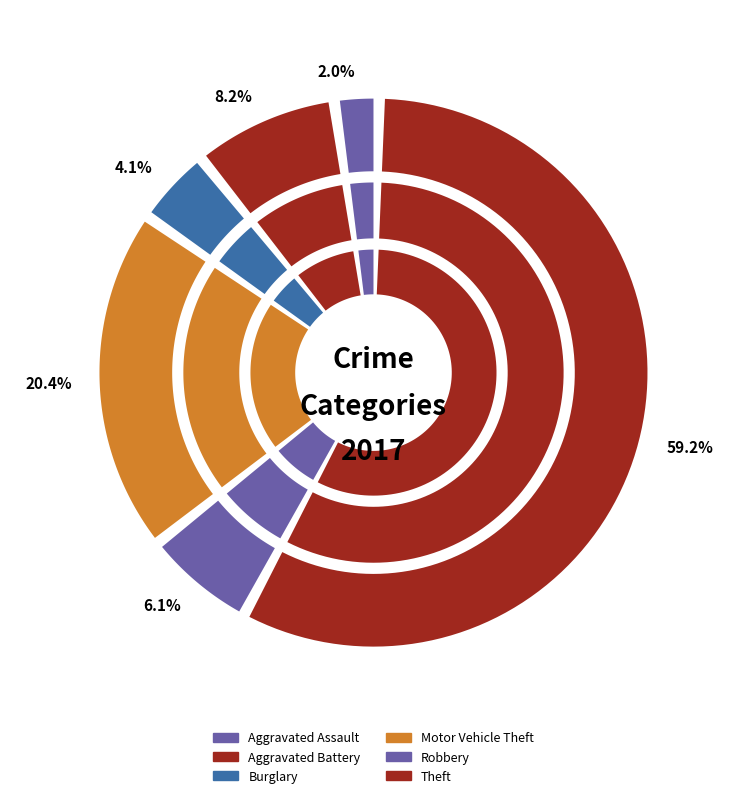

What is the ratio of the value at Theft to the value at Motor Vehicle Theft?

2.9